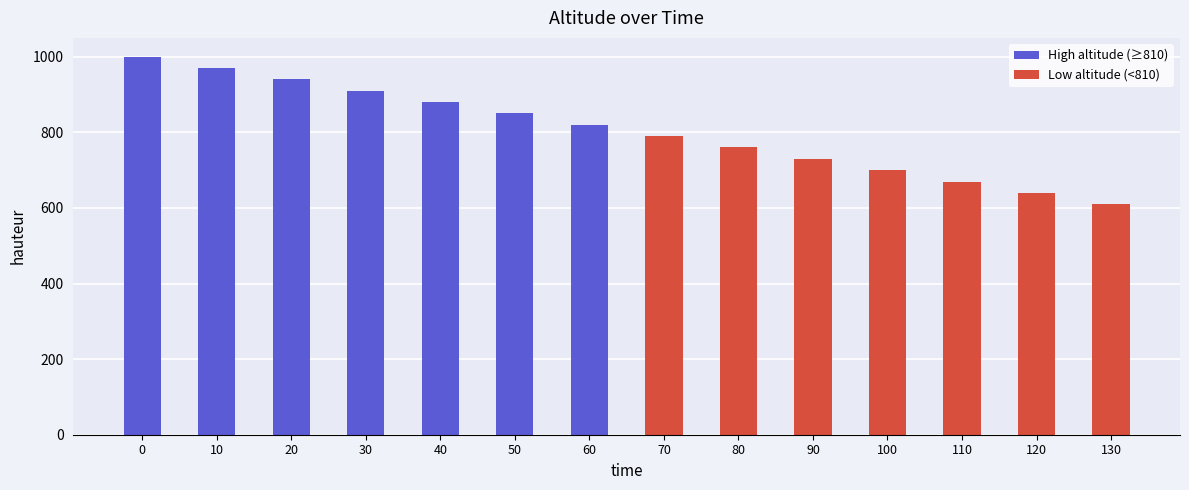

Is it true that the value at 50 is 1273?

False